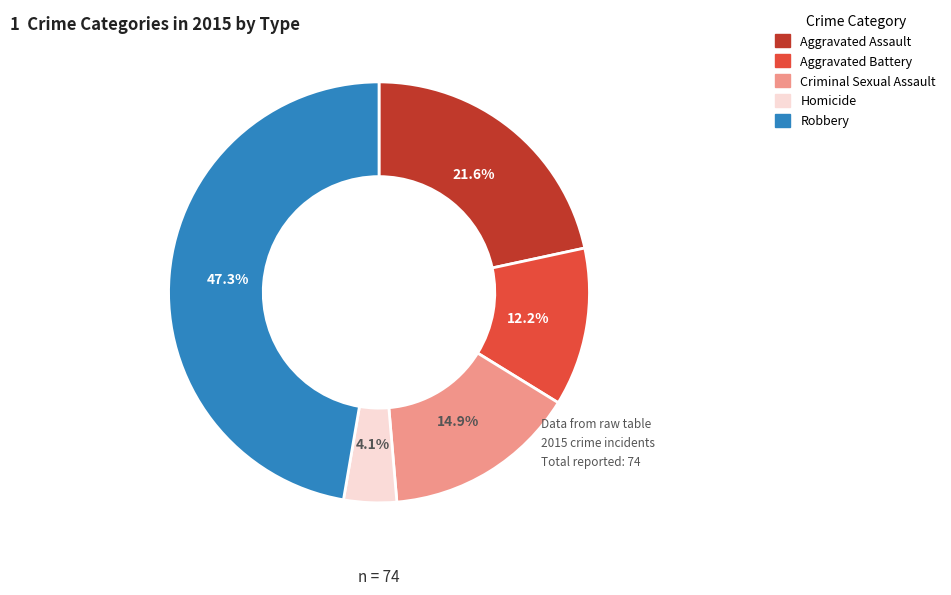

Is it true that Aggravated Assault is 31% of the pie?

False